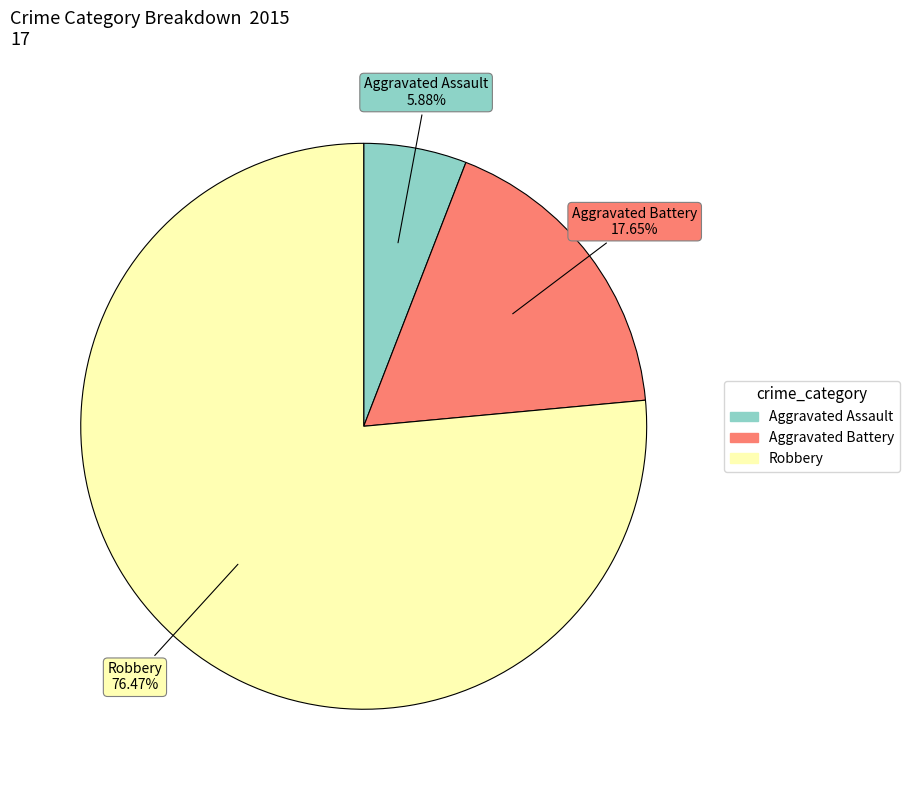

Is it true that Robbery is 76% of the pie?

True